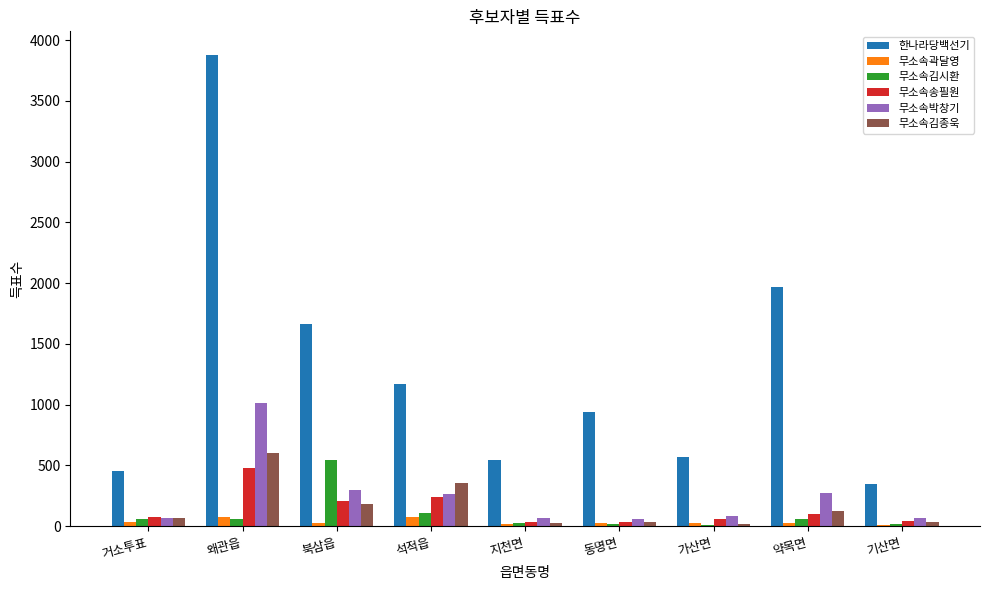

Count the number of data series in this chart.

6